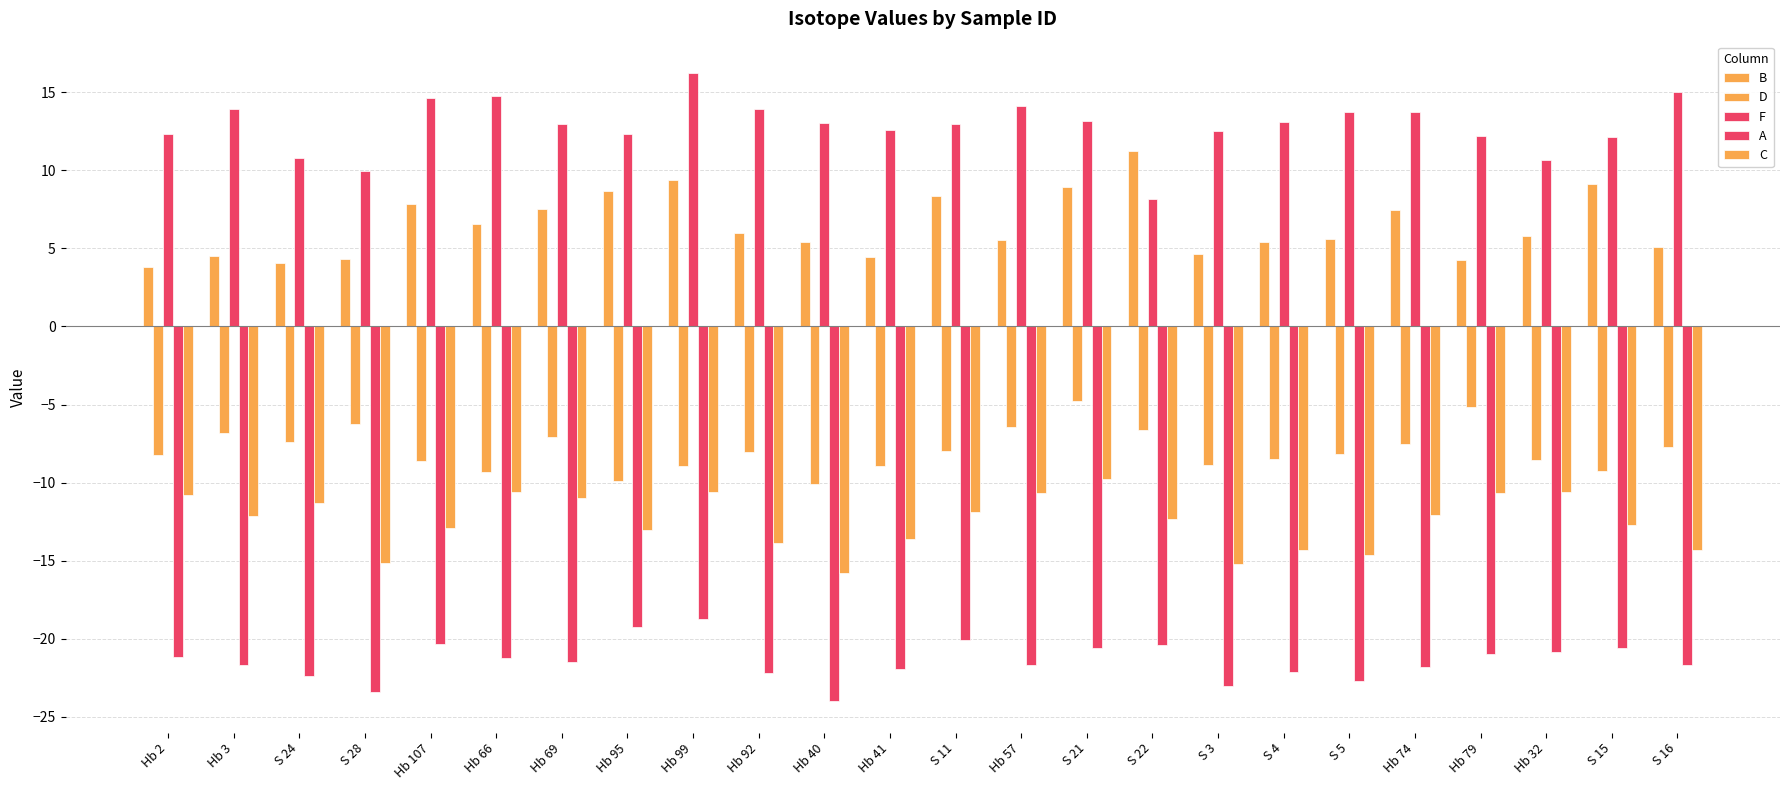

What is the label of the 19th bar from the right?

Hb 66